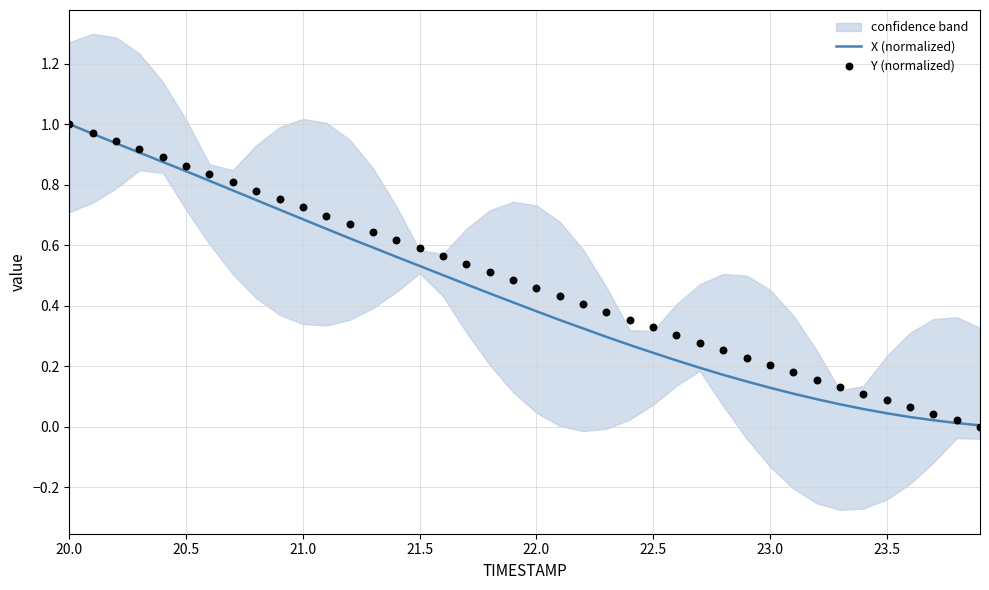

At which category is the sum across all series the highest?

20.0